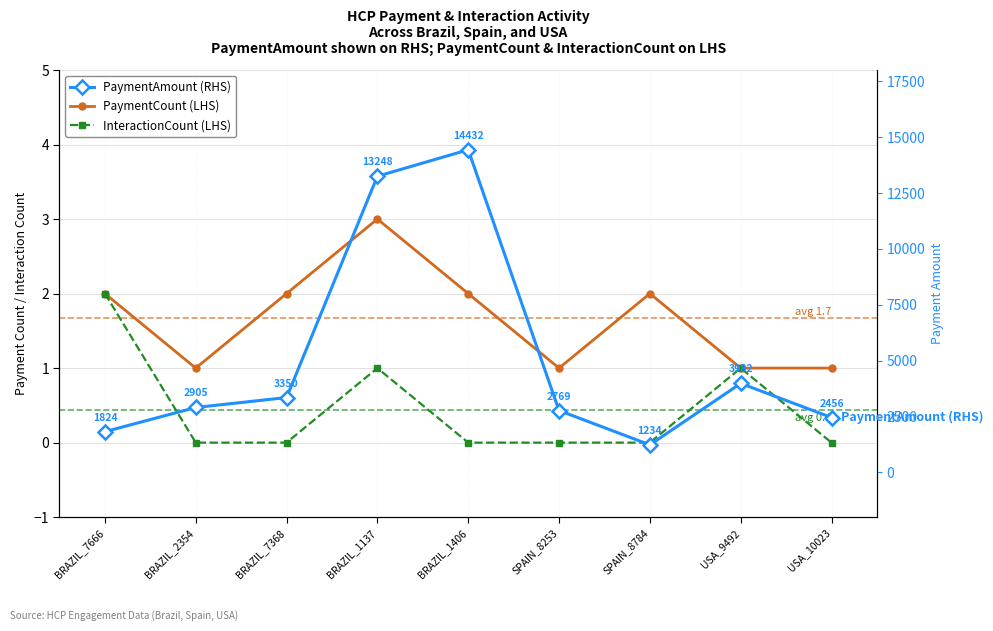

Is this an area chart (filled region under the line)?

No